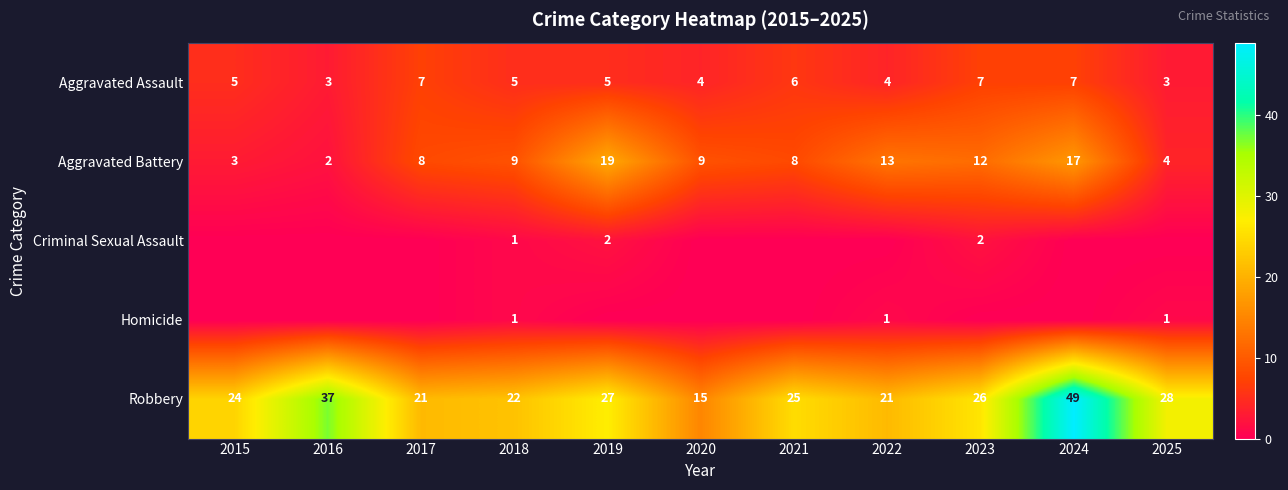

What is the sum of all Aggravated Assault values?

56